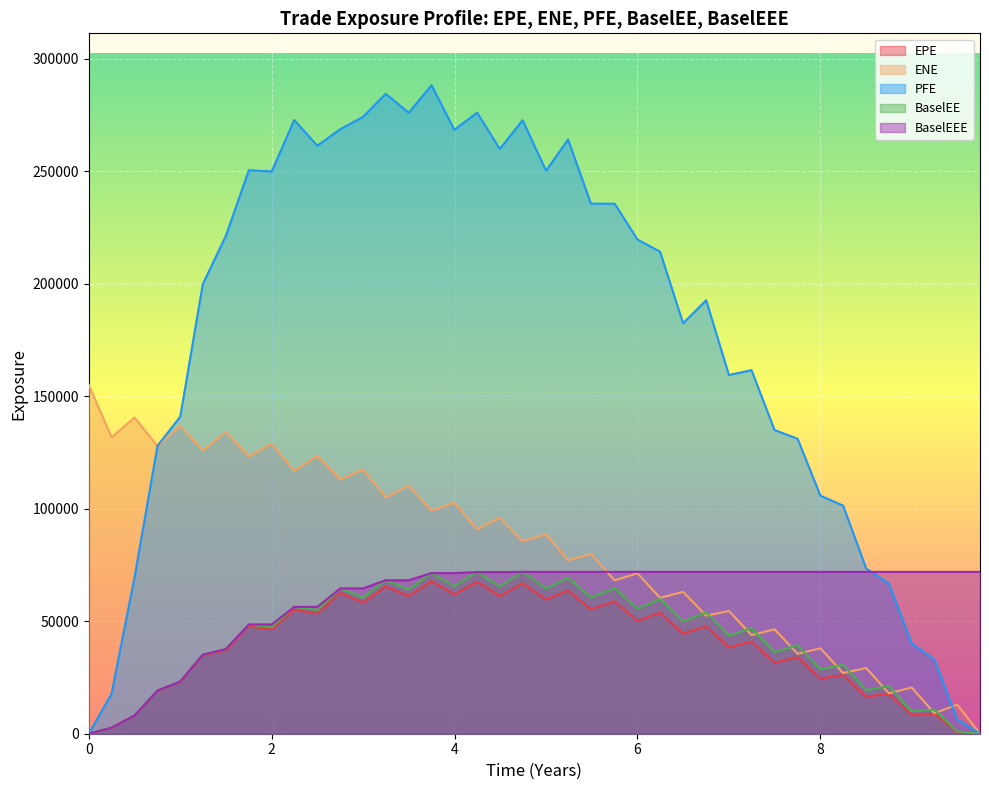

True or false: PFE has more than 1 points higher than both neighbors.

True